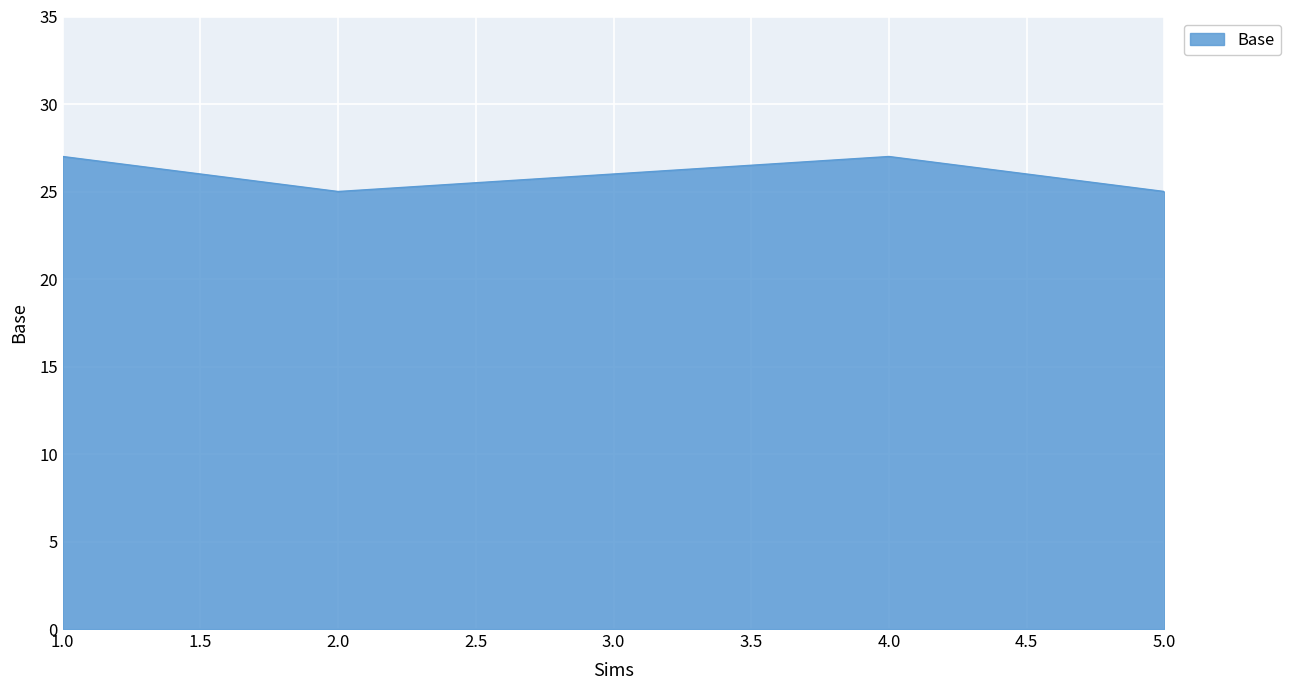

What is the ratio of the value at 2.0 to the value at 4.0?

0.9